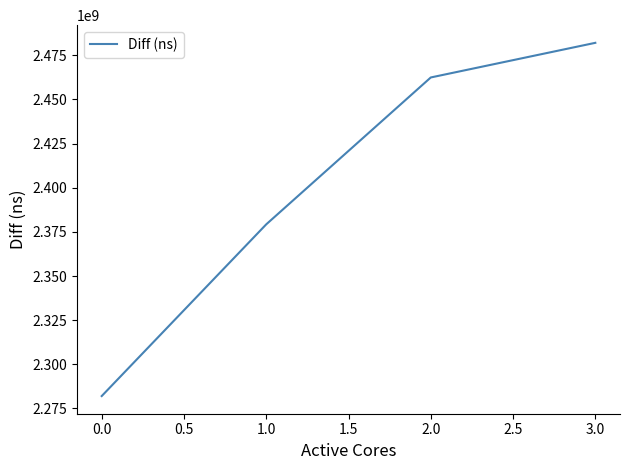

True or false: there are more than 1 points higher than both neighbors.

False